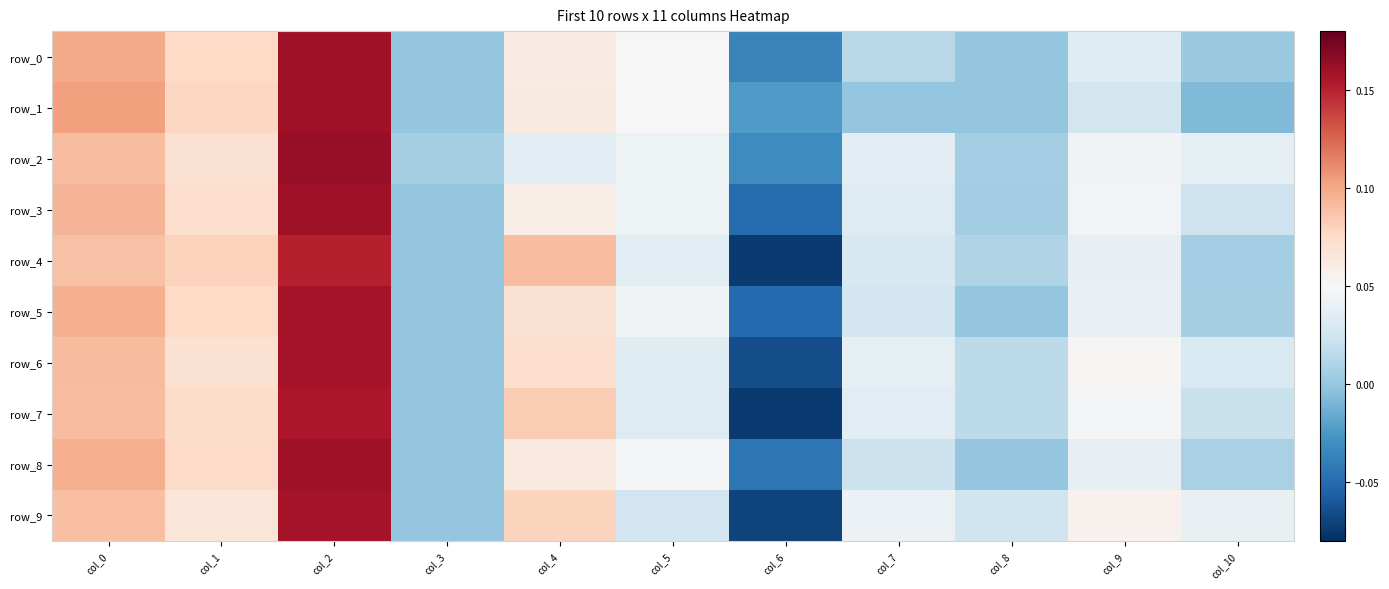

The row_0 series shows 0.0 at col_10. True or false?

True